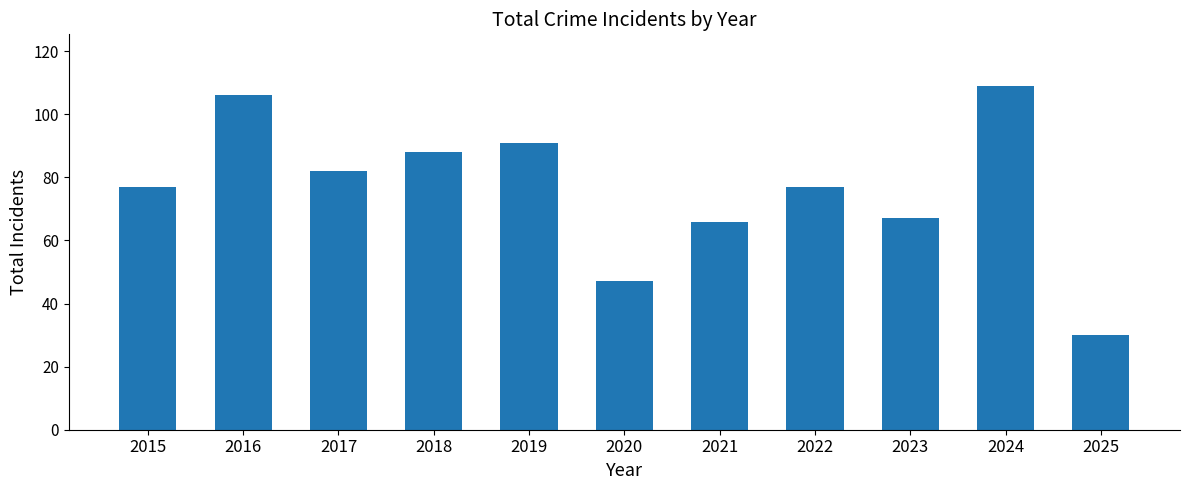

Does the chart contain any negative values?

No